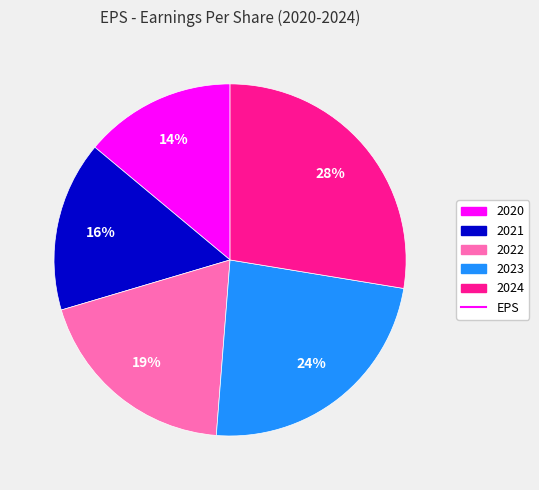

To the nearest percent, what is the difference between the largest and smallest slice percentages?

14%